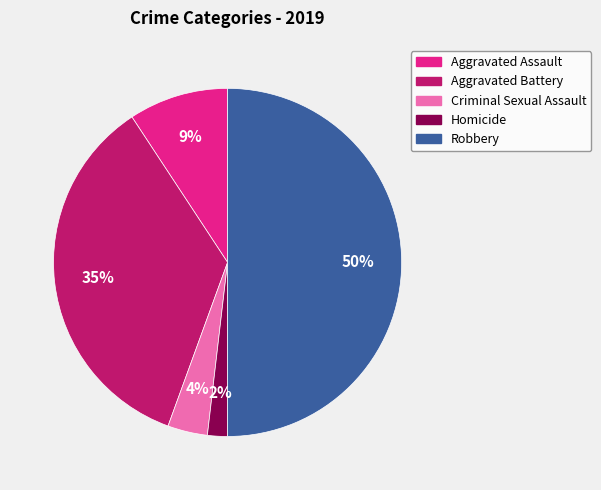

Count the number of slices in the pie.

5